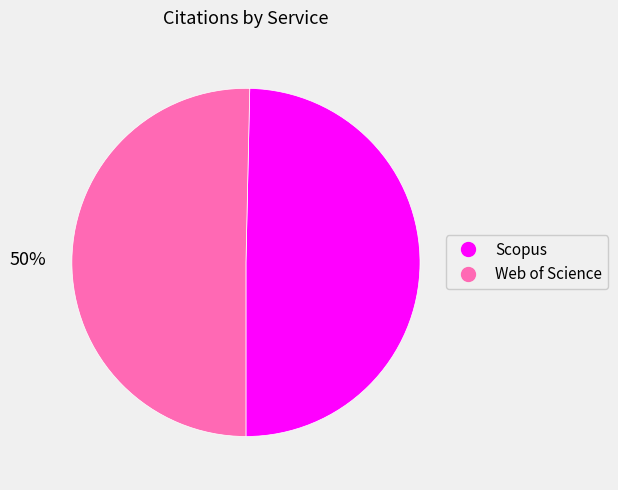

What percentage is the Web of Science slice, to the nearest percent?

50%